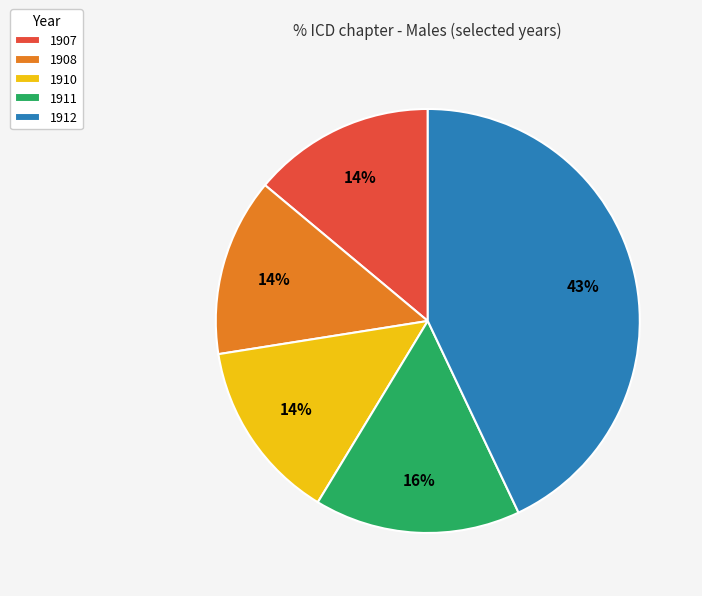

Does 1912 represent more than half of the total?

No